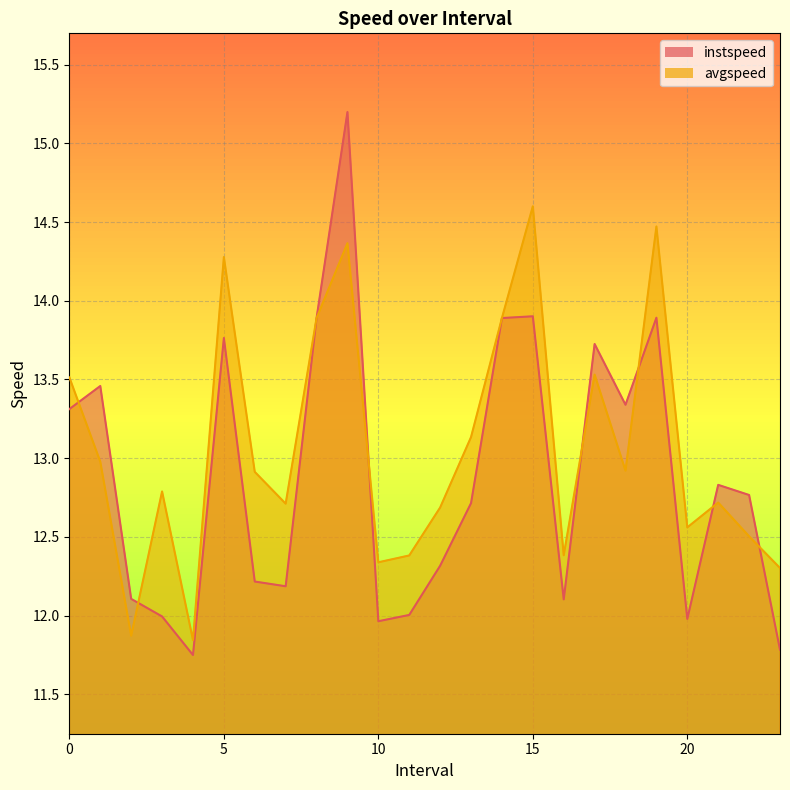

Between 9.0 and 7.0, which is larger?

9.0